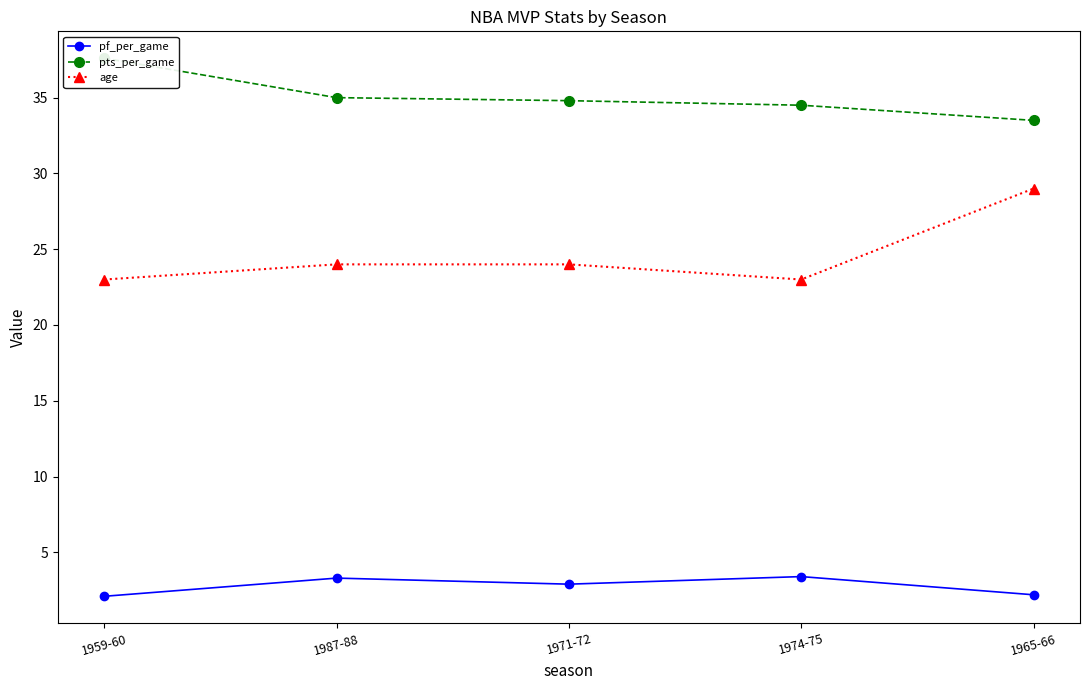

Rank the series by their average value, from highest to lowest.

pts_per_game, age, pf_per_game